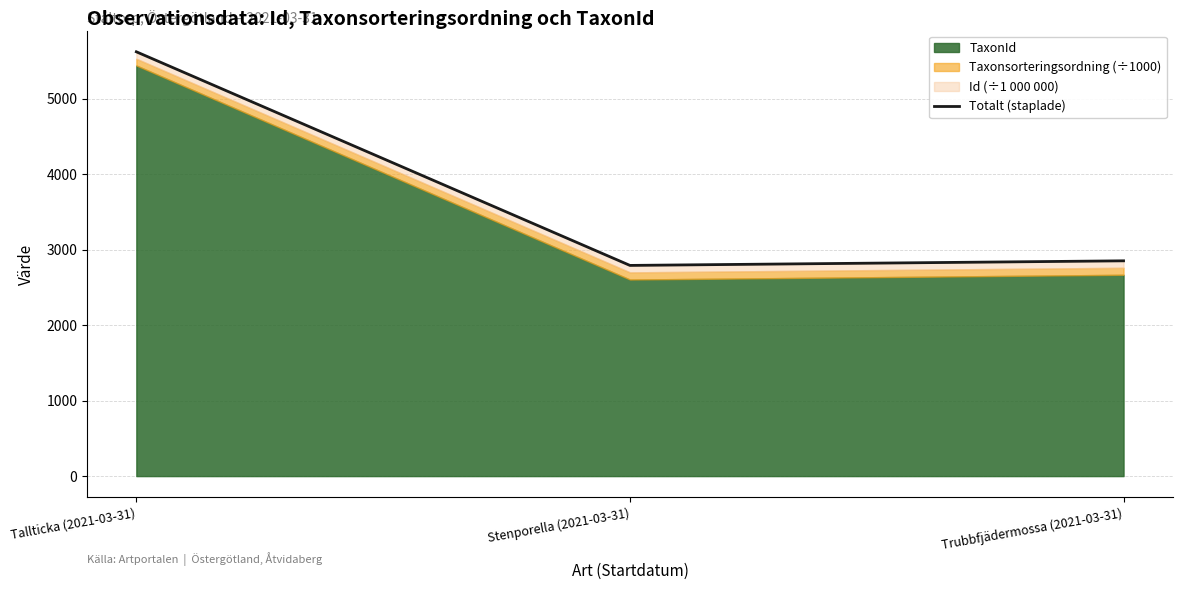

What is the maximum value shown in the chart?

5623.5